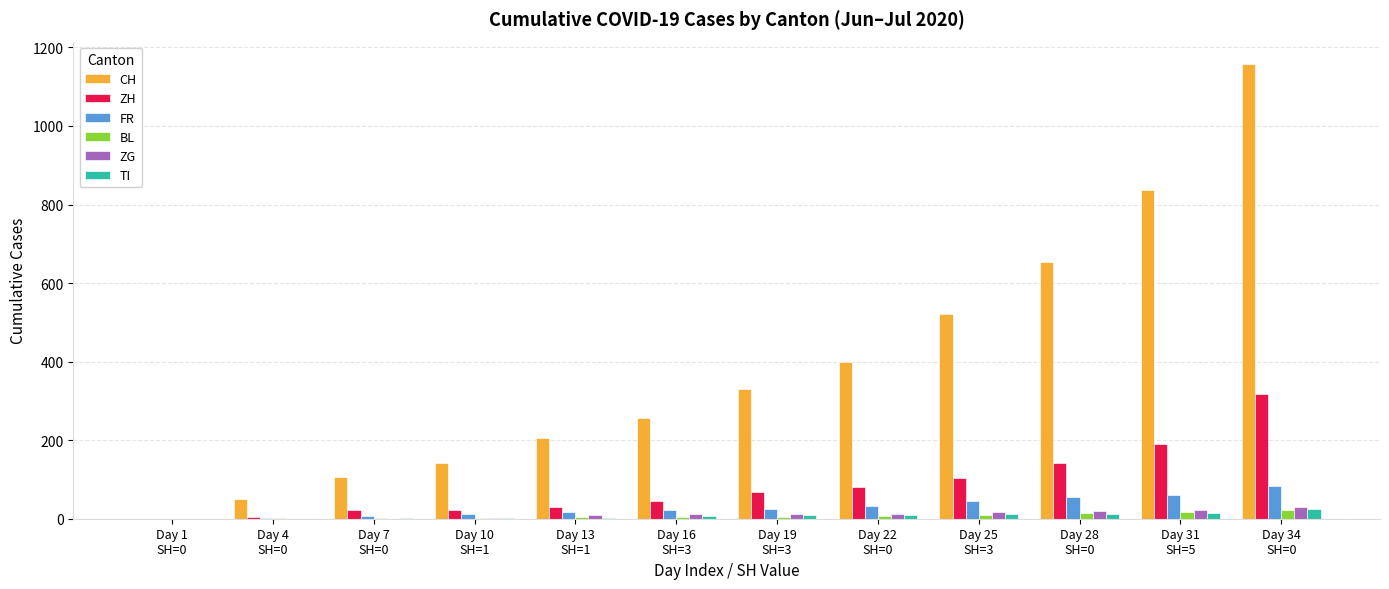

What is the sum of all CH values?

4657